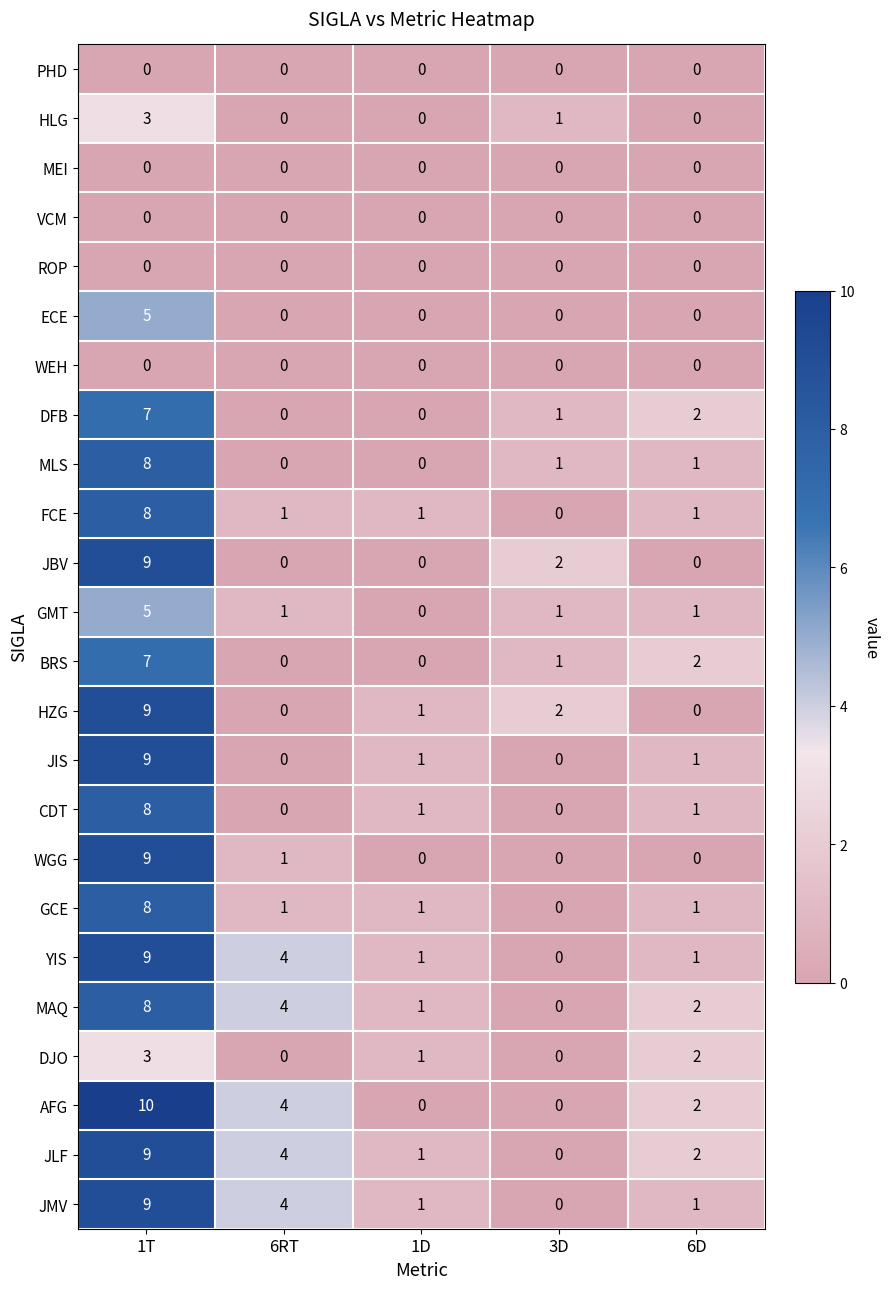

Which series has the widest spread of values?

AFG